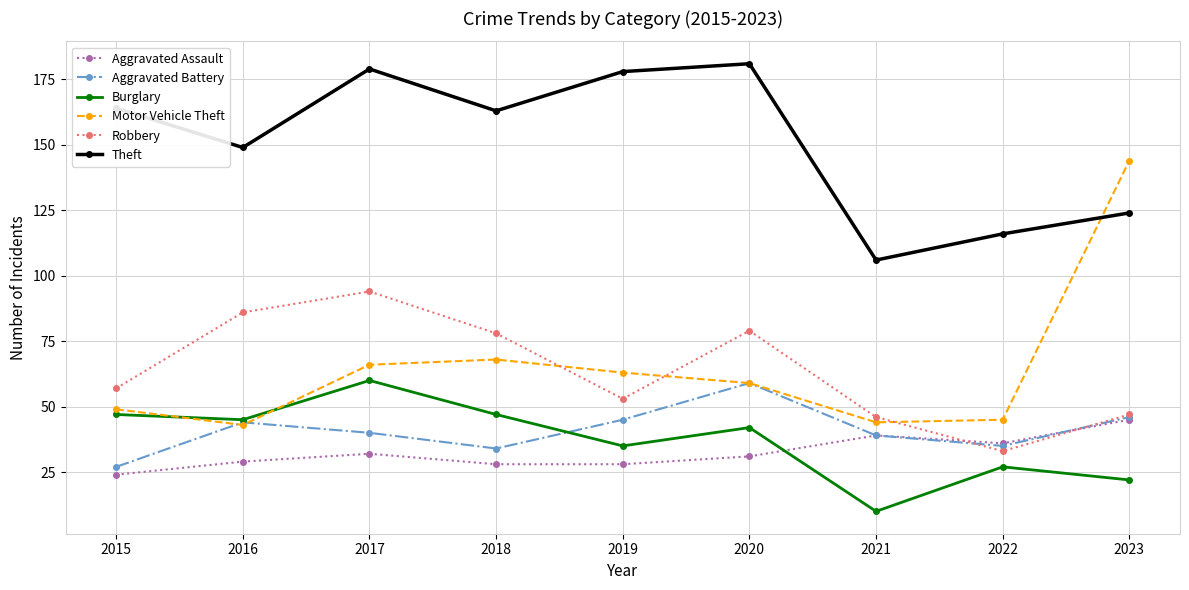

What is the value of the Motor Vehicle Theft point at the 6th from the left?

59